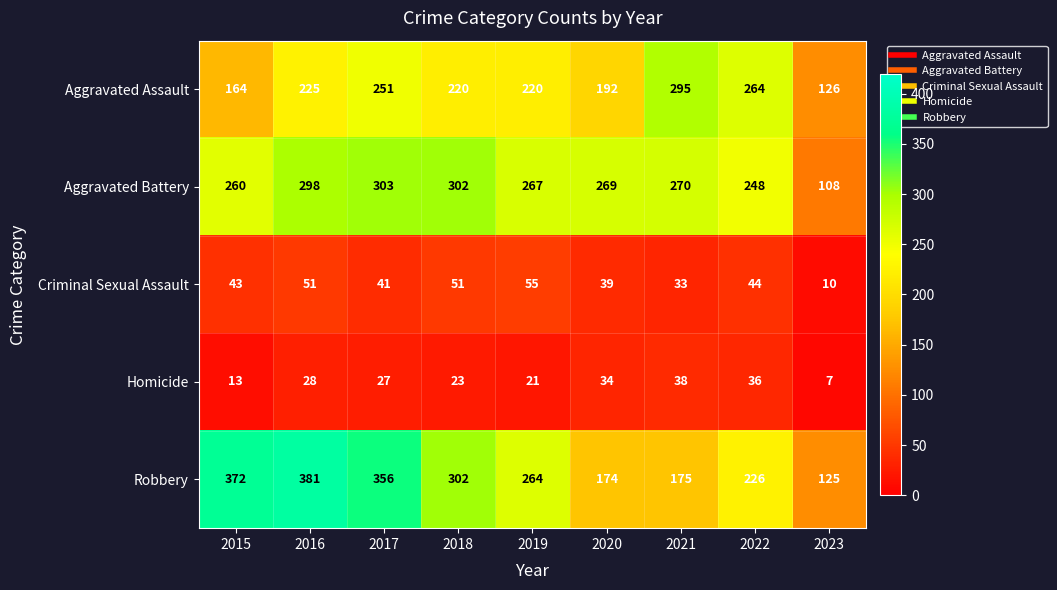

The value of Criminal Sexual Assault at 2017 is 69. True or false?

False